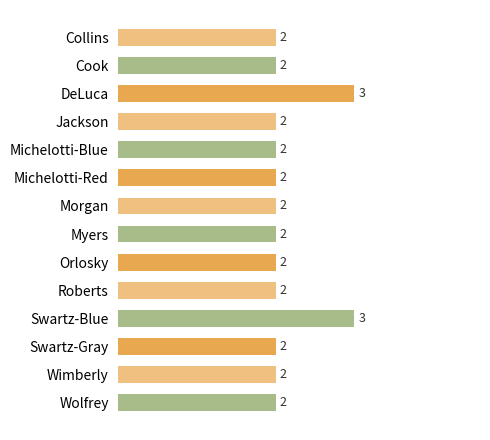

The value at Swartz-Gray is 3. True or false?

False